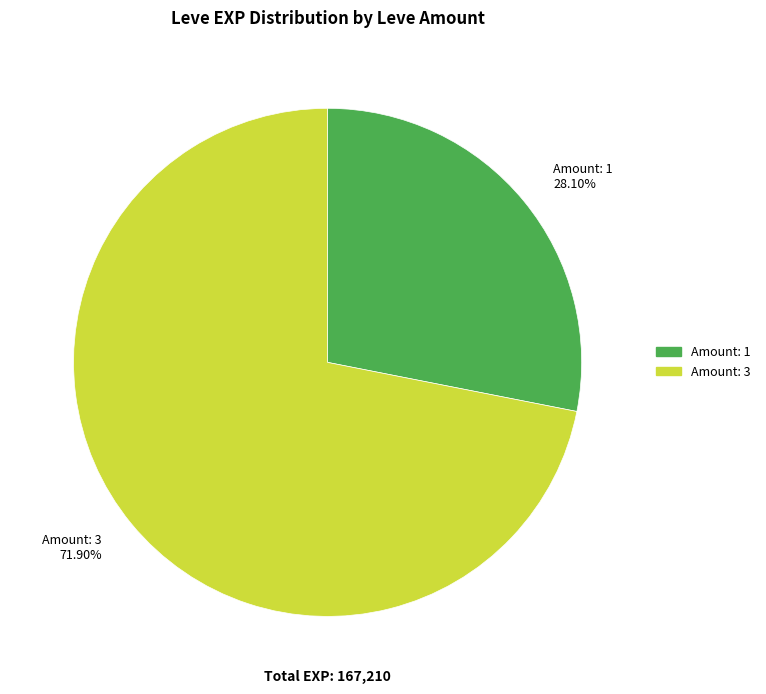

Which category has the biggest portion of the pie?

Amount: 3 71.90%